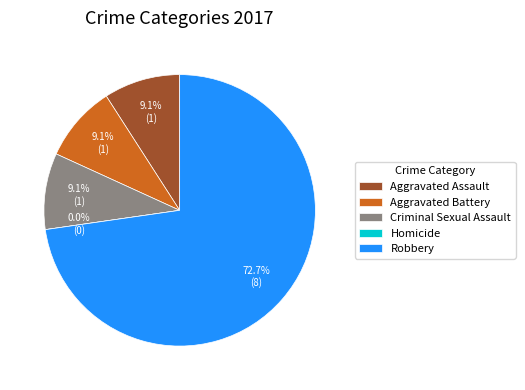

Which slice is the largest?

Robbery